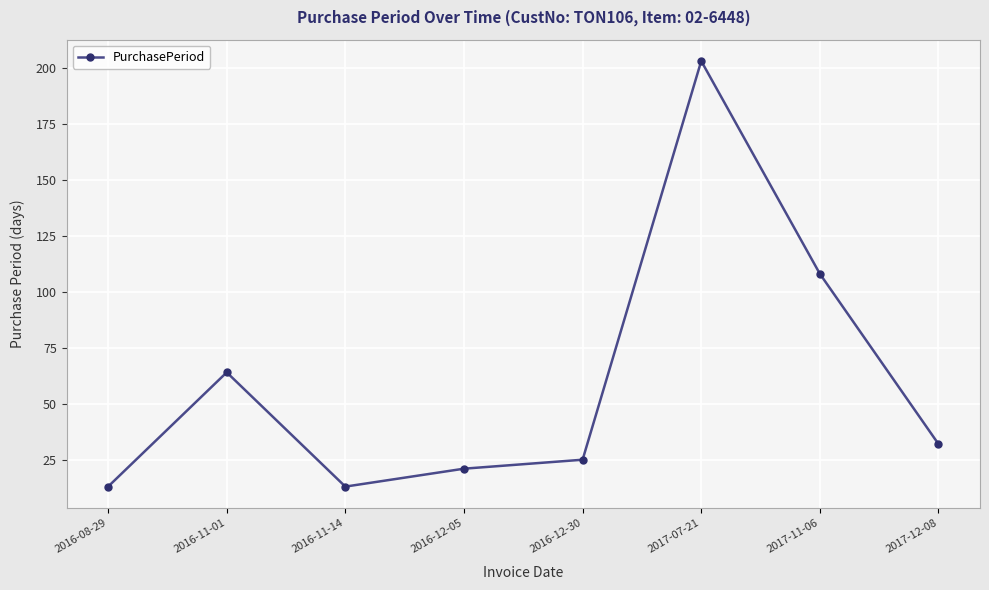

Is it true that the value at 2017-07-21 is 203?

True